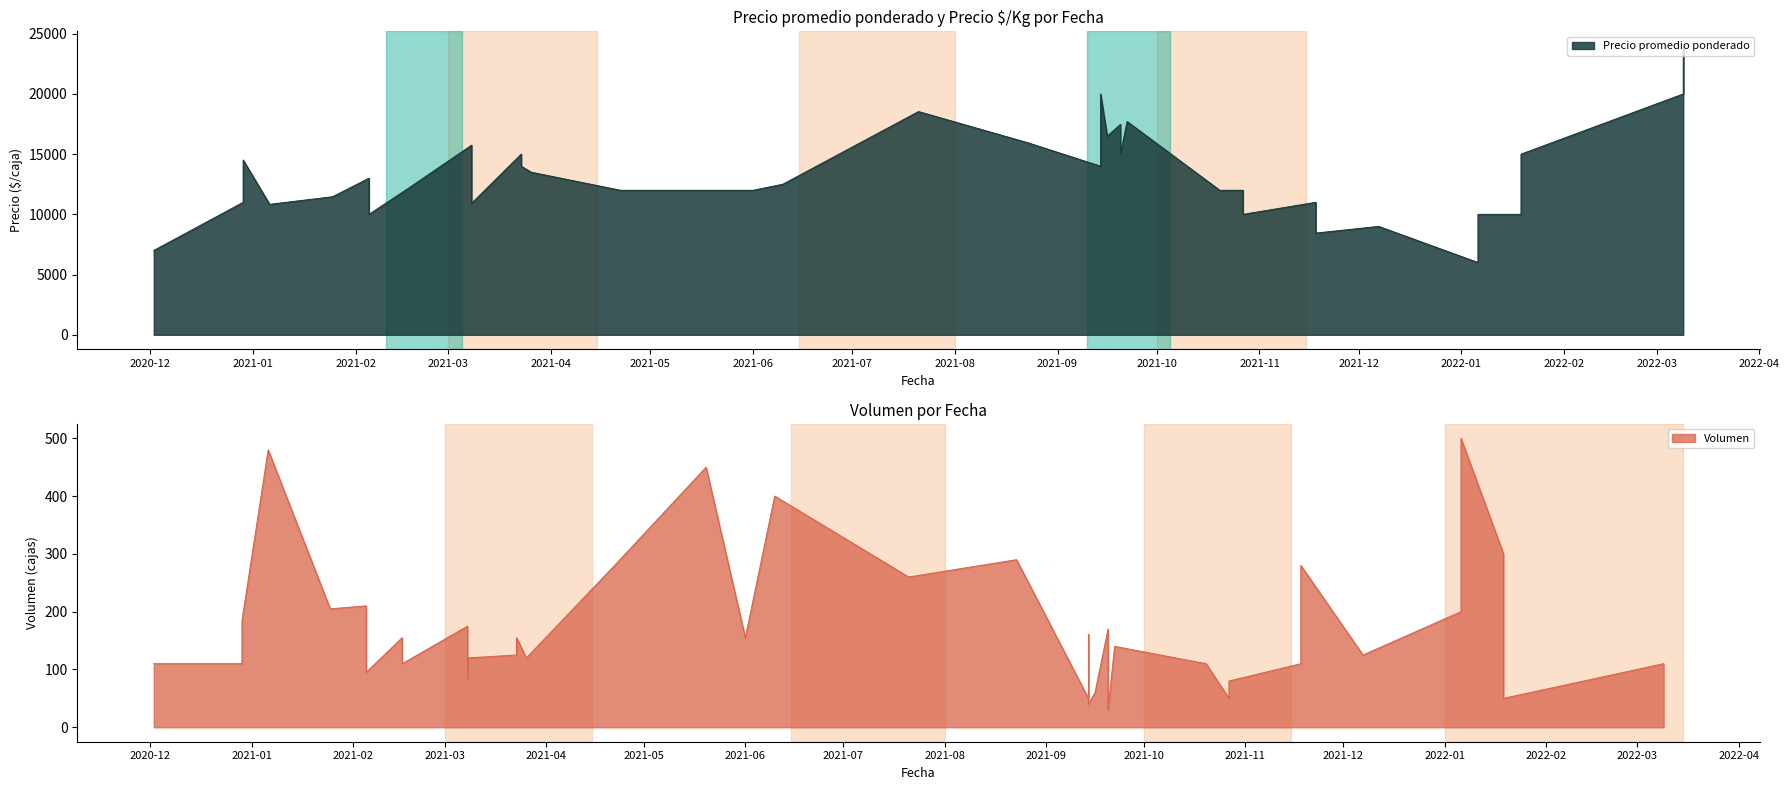

Is it true that Volumen equals 500 at 22?

True